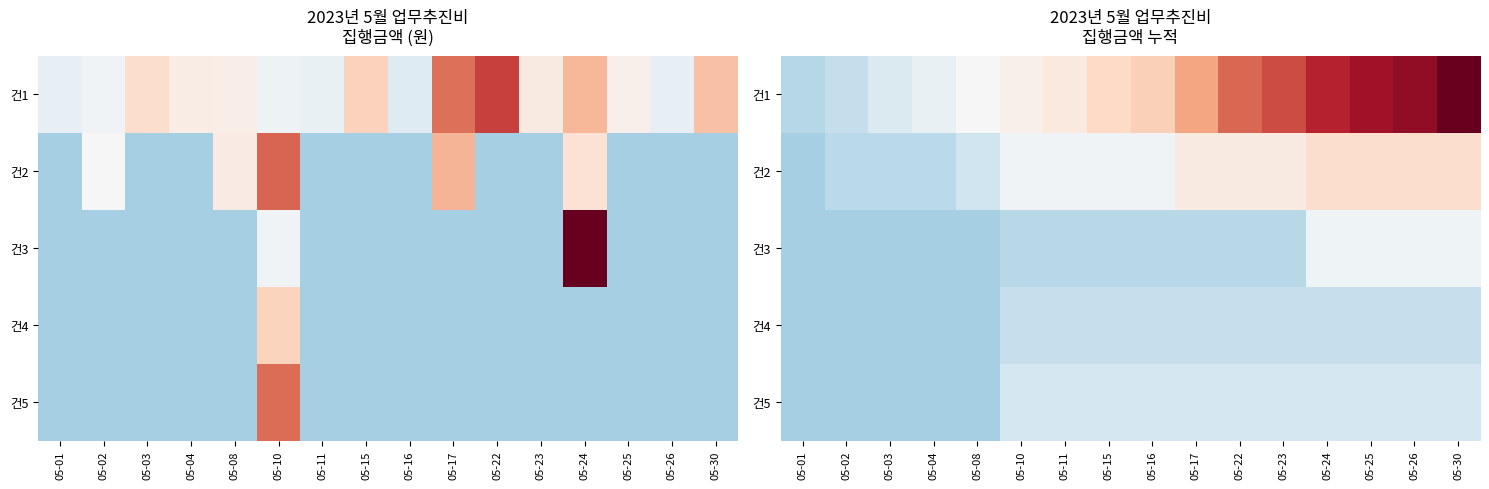

Which series has the largest range (max minus min)?

건1